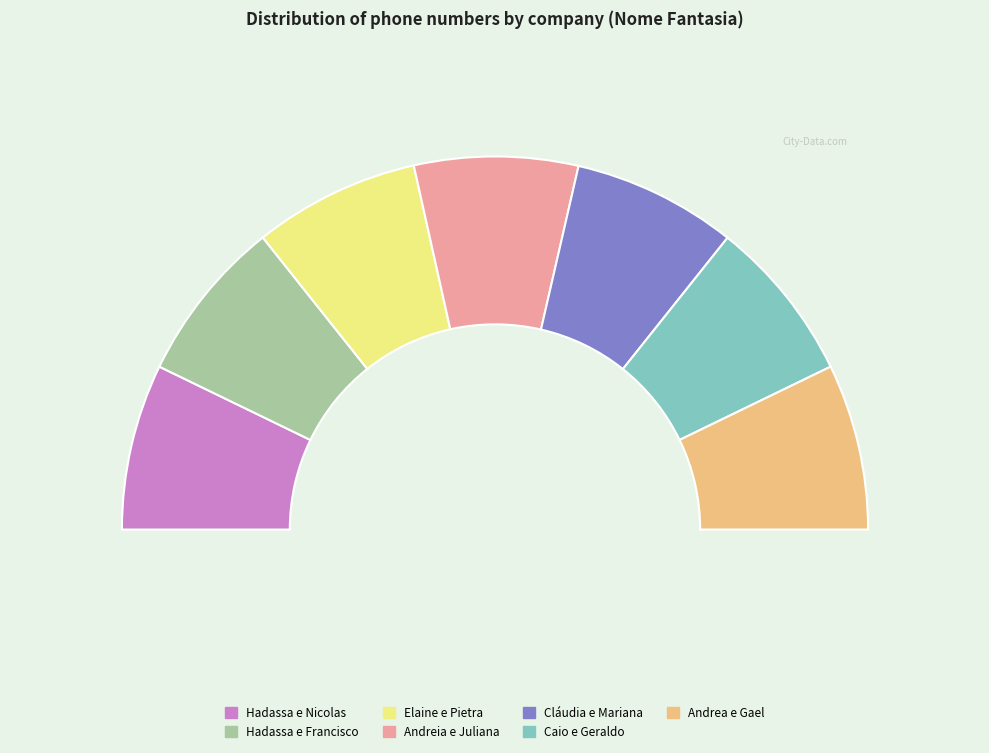

Count the number of slices in the pie.

7